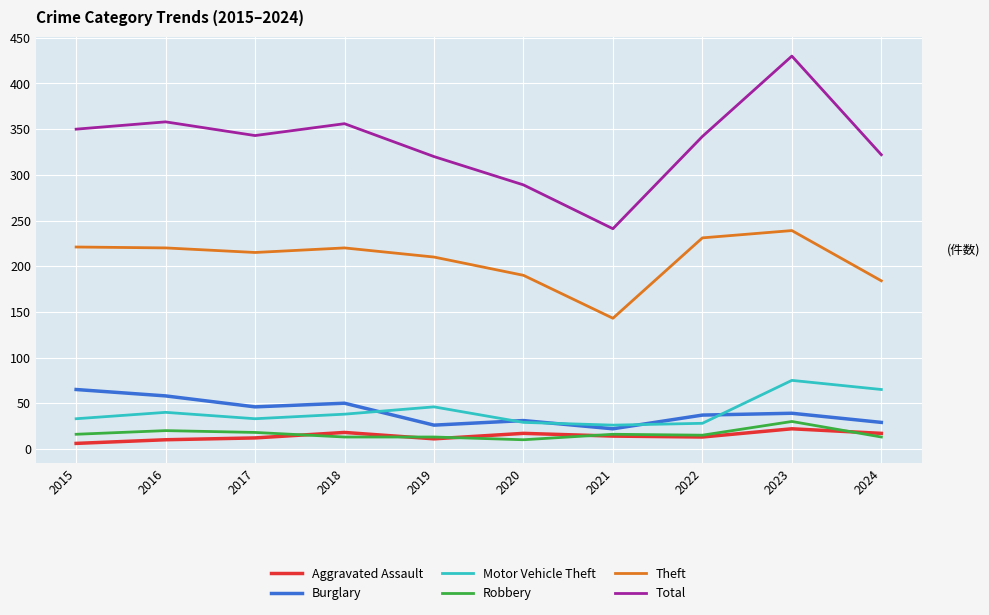

Which category has the highest value across all series?

2023